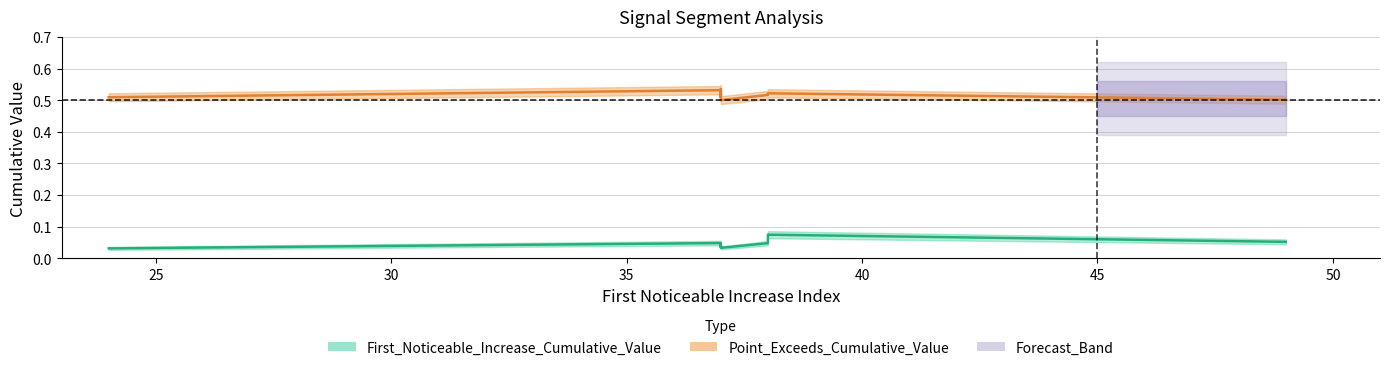

What is the sum of the First_Noticeable_Increase_Cumulative_Value values at 37 and 37?

0.1